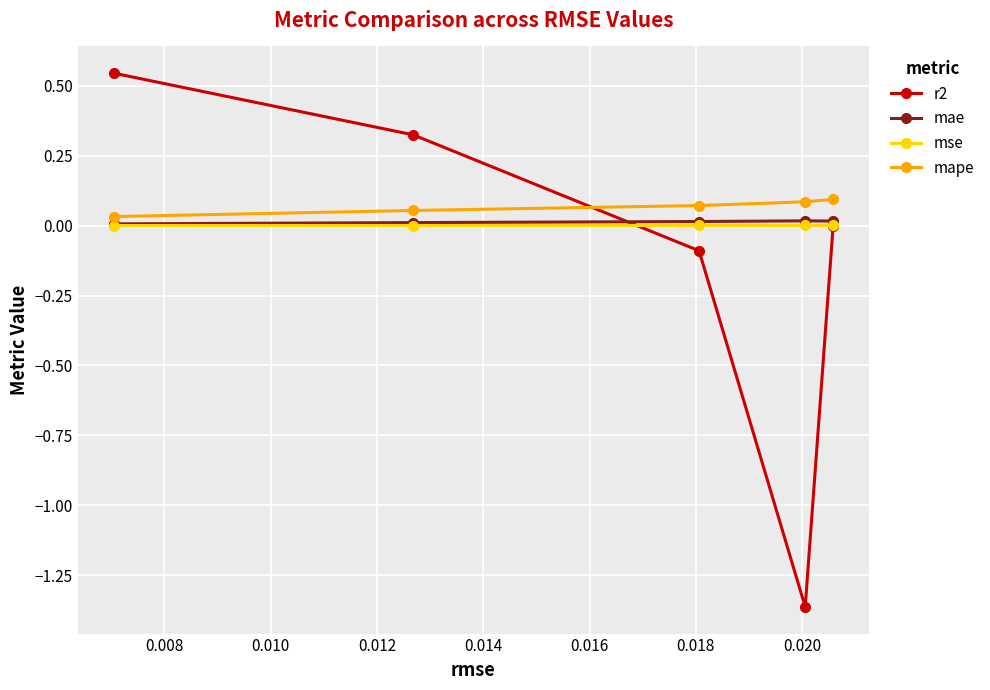

Which series has the widest spread of values?

r2